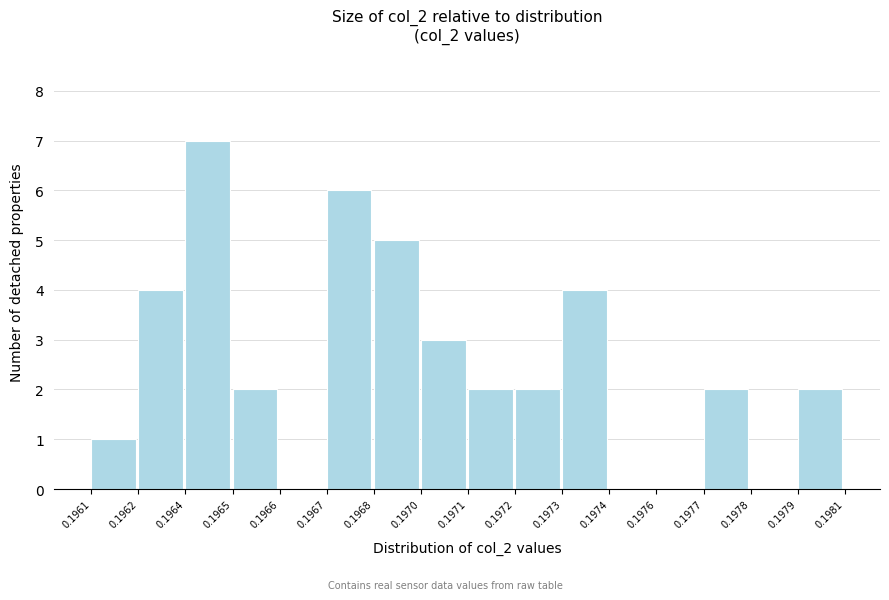

Reading left to right, list all the values displayed in this chart.

0.1961=1	0.1962=4	0.1964=7	0.1965=2	0.1966=0	0.1967=6	0.1968=5	0.1970=3	0.1971=2	0.1972=2	0.1973=4	0.1974=0	0.1976=0	0.1977=2	0.1978=0	0.1979=2